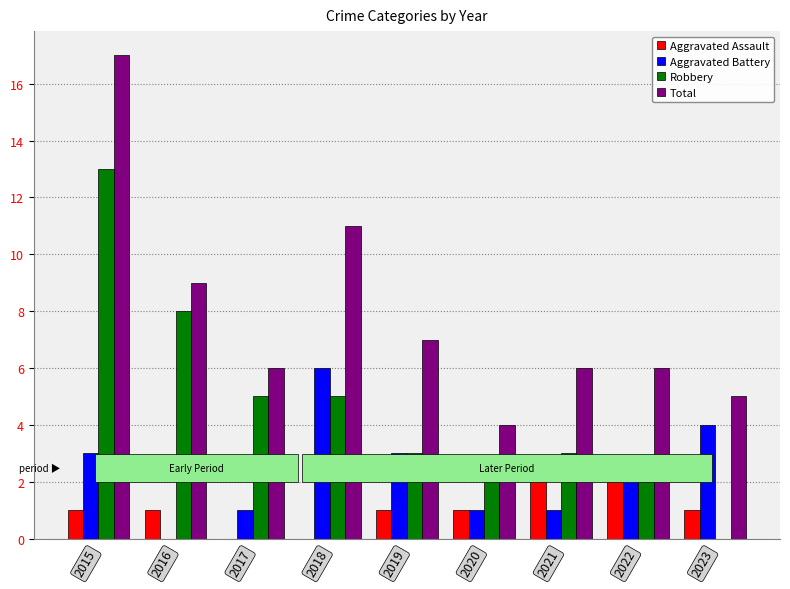

Which series has the largest total across all categories?

Total